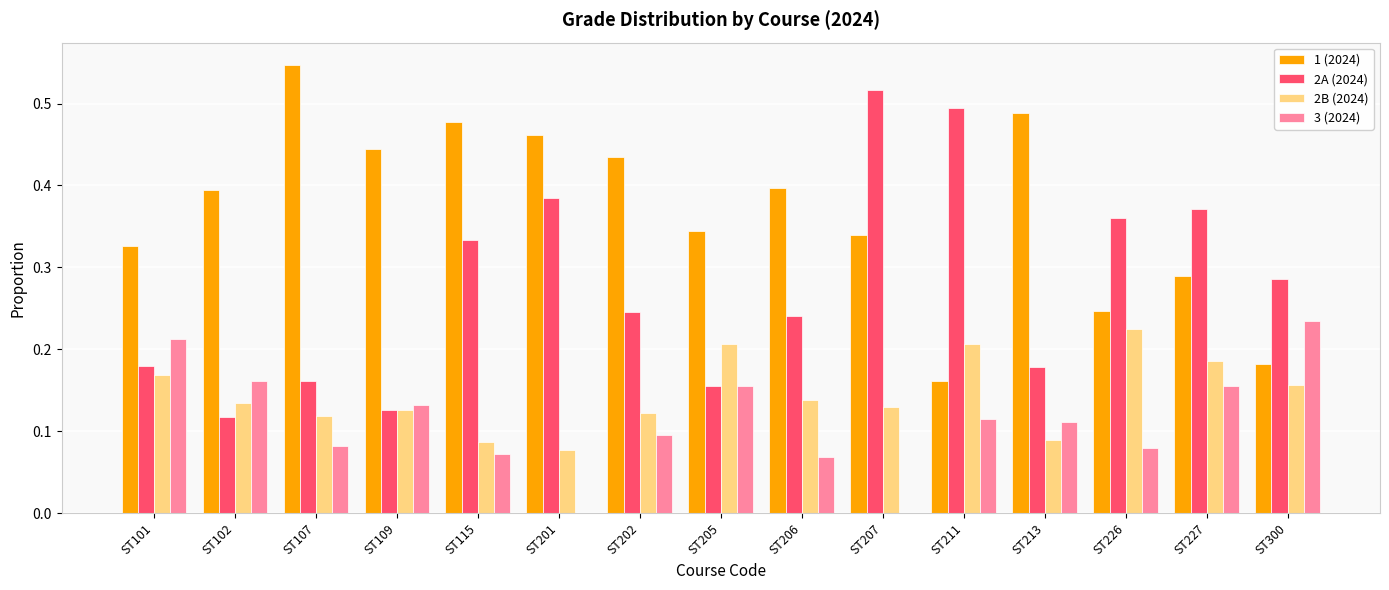

Is it true that 2B (2024) equals 0.0 at ST202?

False